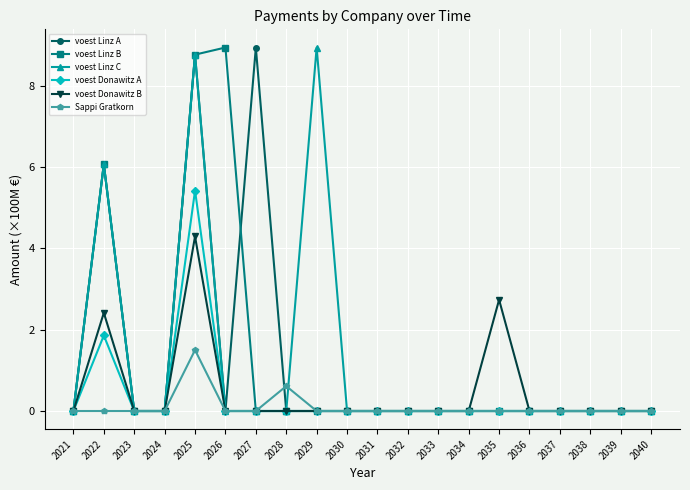

True or false: voest Linz C has more than 1 points higher than both neighbors.

True